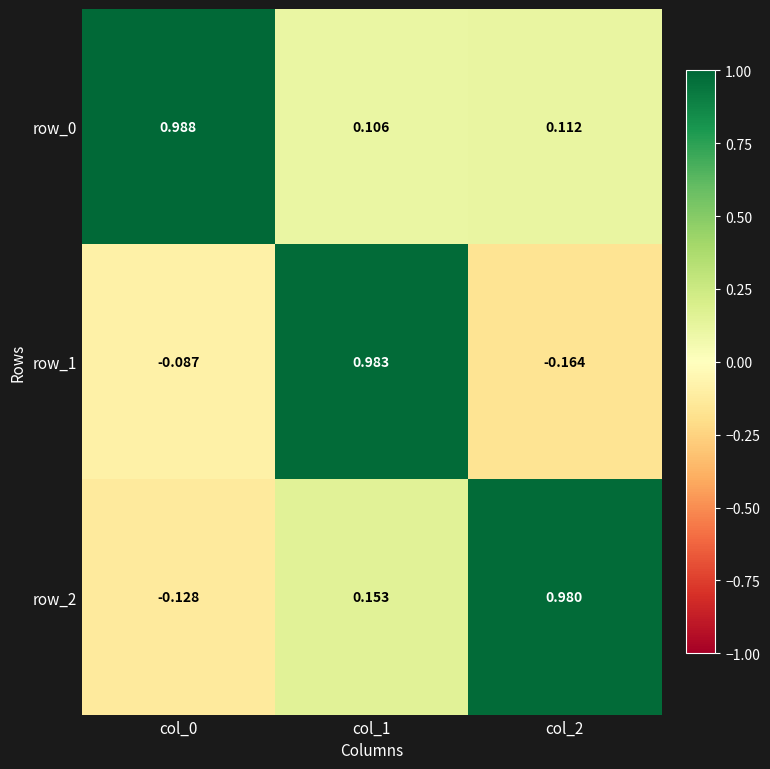

Is the value of row_0 at col_2 greater than the value of row_1 at col_1?

No